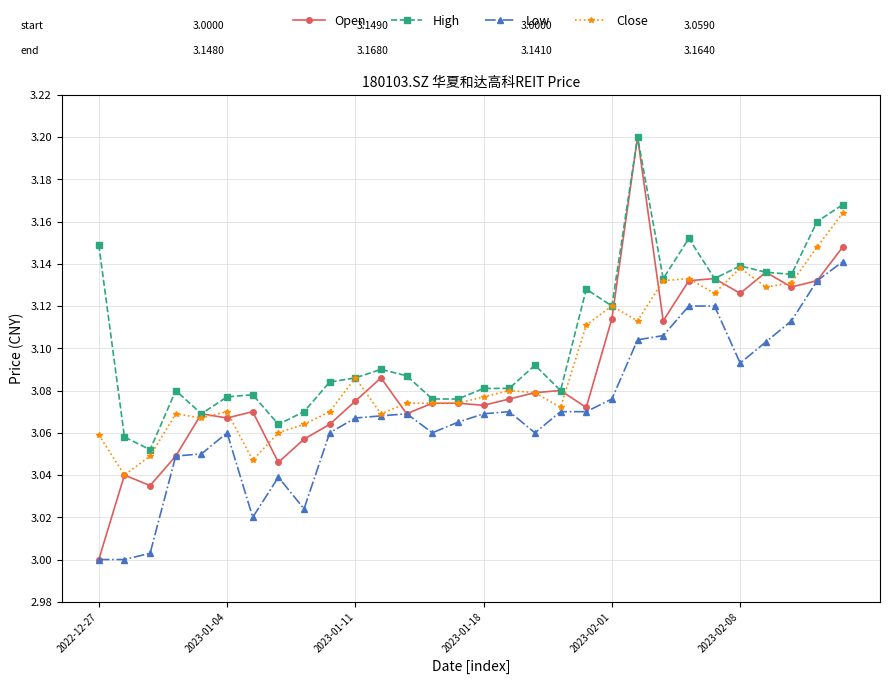

Which series has the largest total across all categories?

High